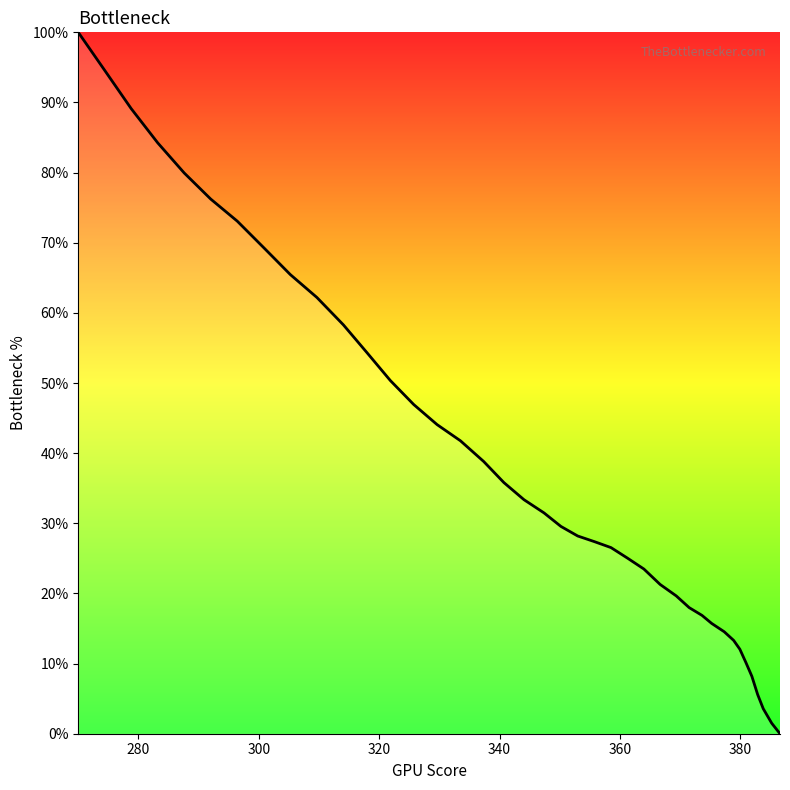

Does the chart display data point markers on the line(s)?

No